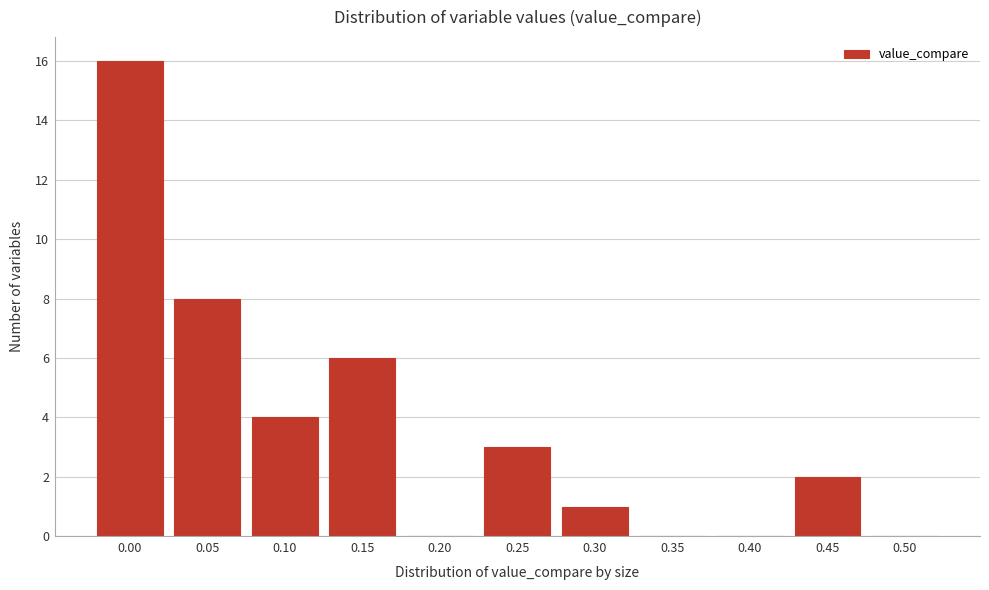

Reading left to right, list all the values displayed in this chart.

0.00=16	0.05=8	0.10=4	0.15=6	0.20=0	0.25=3	0.30=1	0.35=0	0.40=0	0.45=2	0.50=0